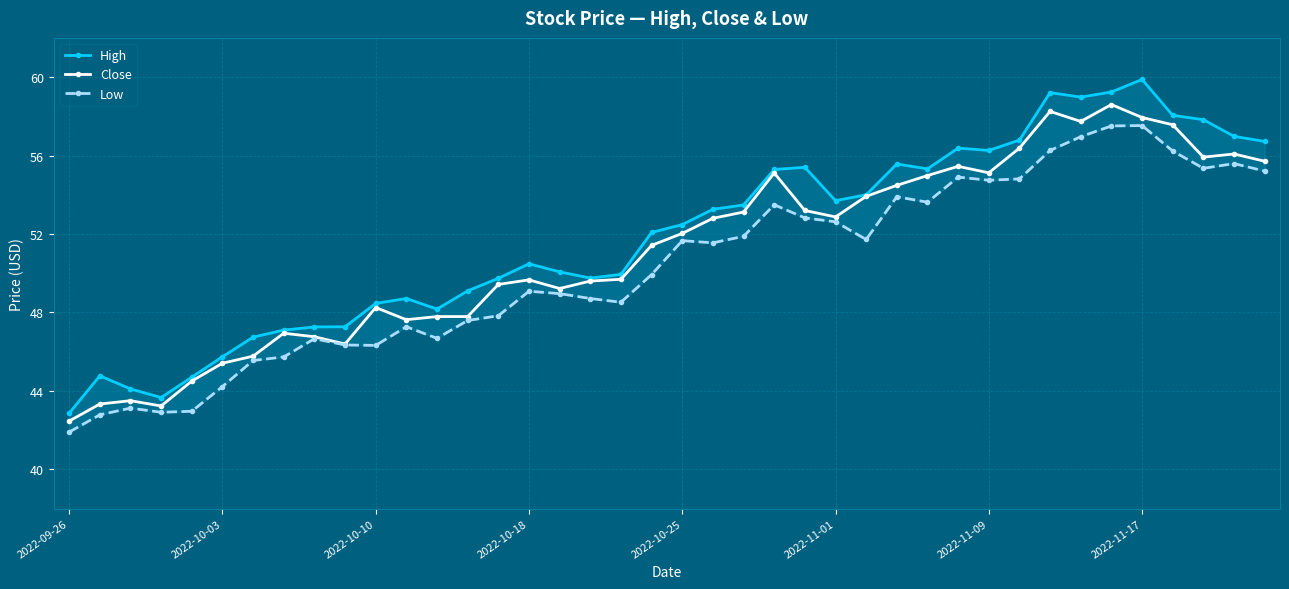

At which label does High reach its minimum?

2022-09-26